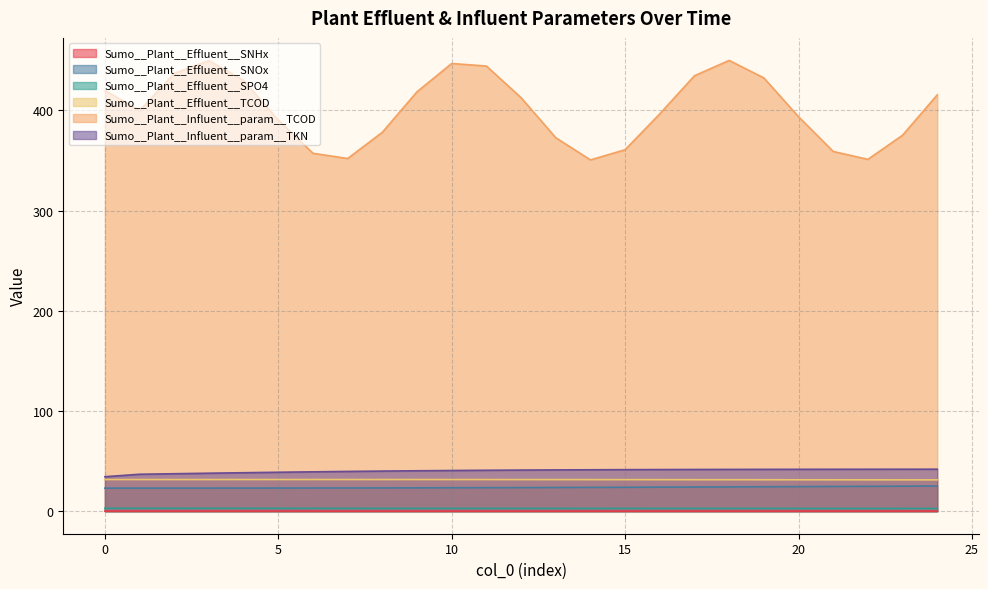

Which series changed the most between 16 and 20?

Sumo__Plant__Influent__param__TCOD